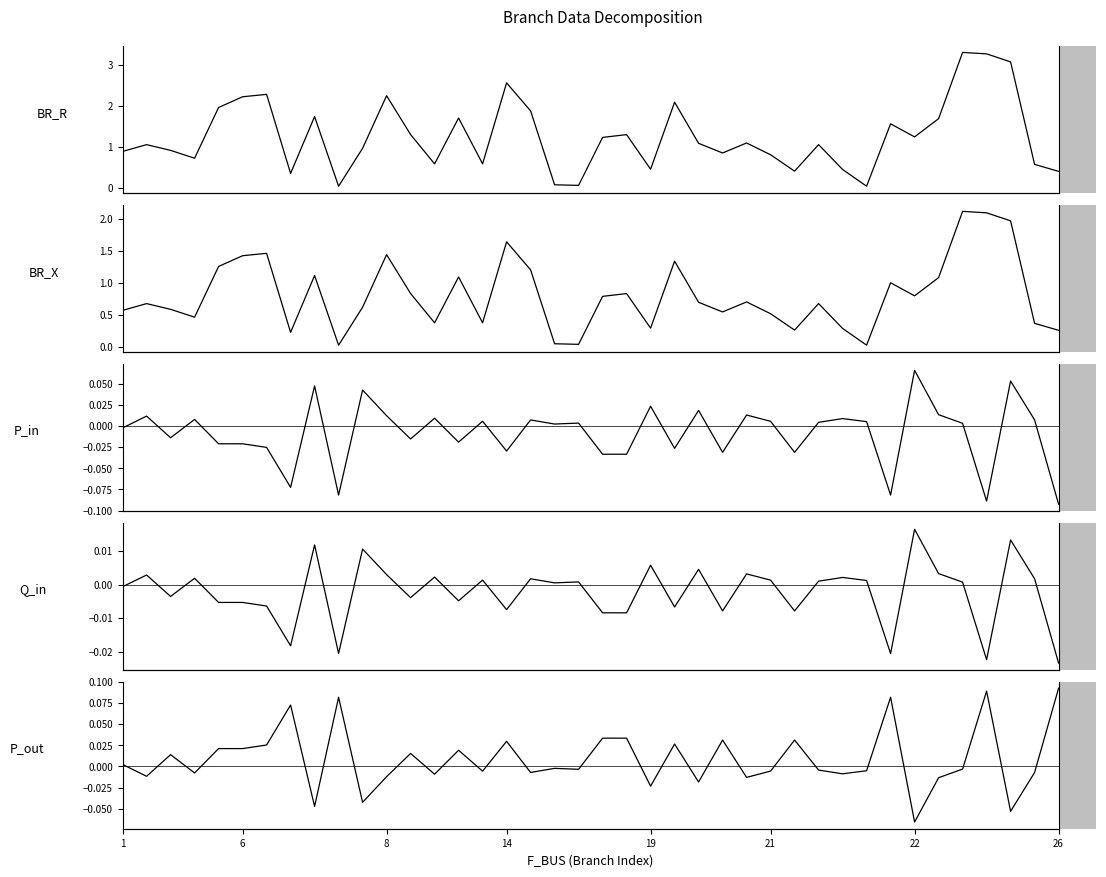

Is the value of P_in at 24 greater than the value of BR_X at 10?

No